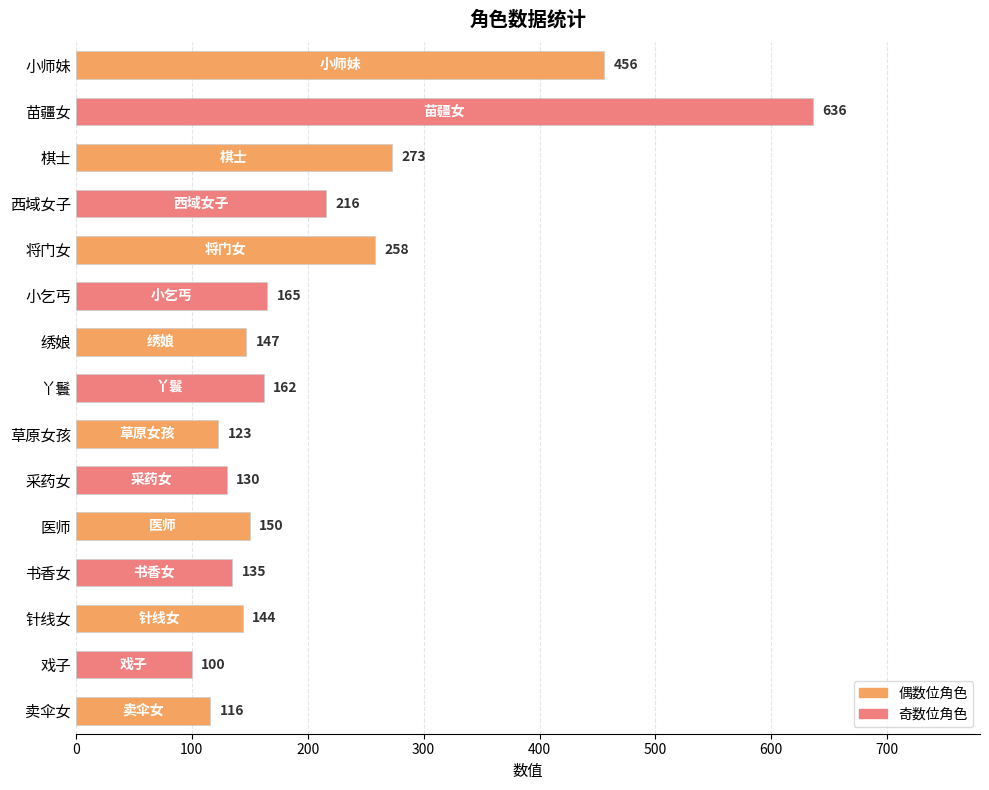

Read the value at 医师, to the nearest 100.

200